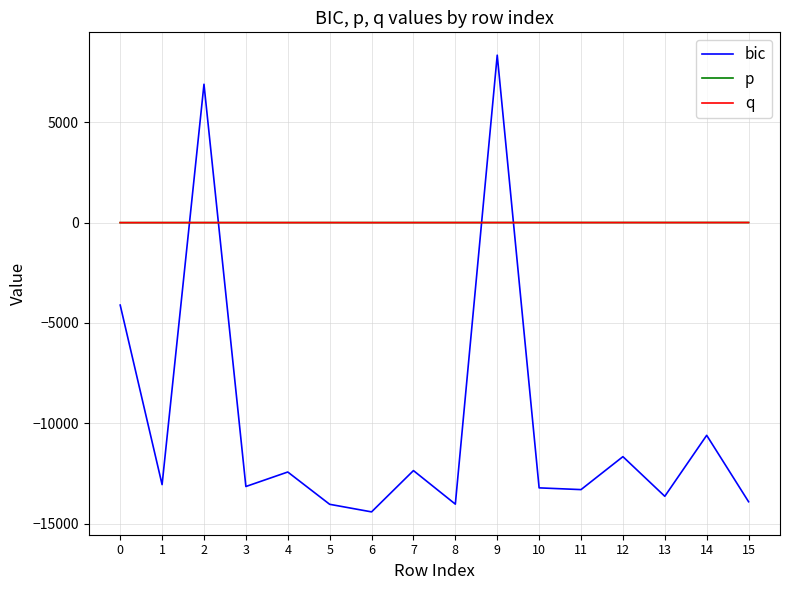

Which series has the widest spread of values?

bic